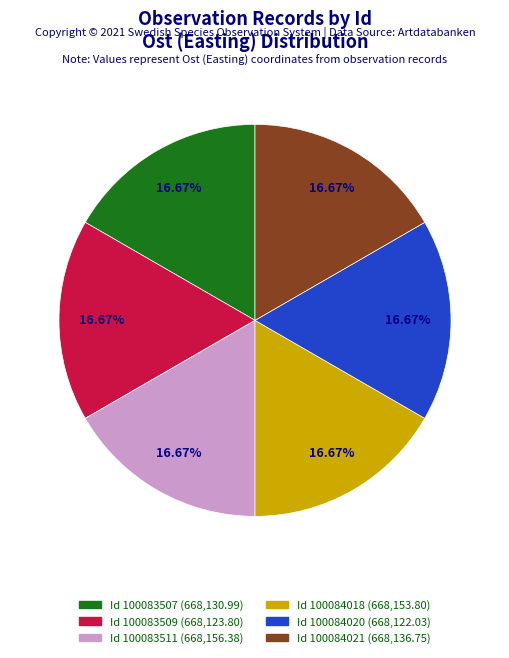

Does any single category account for the majority?

No